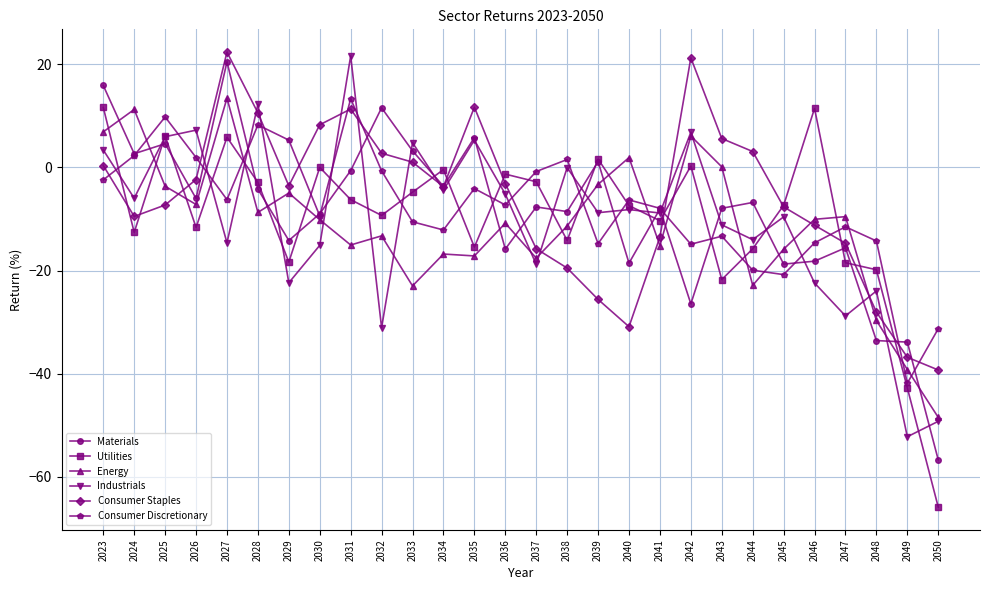

What is the difference between the maximum and second lowest values in the Materials series?

54.4